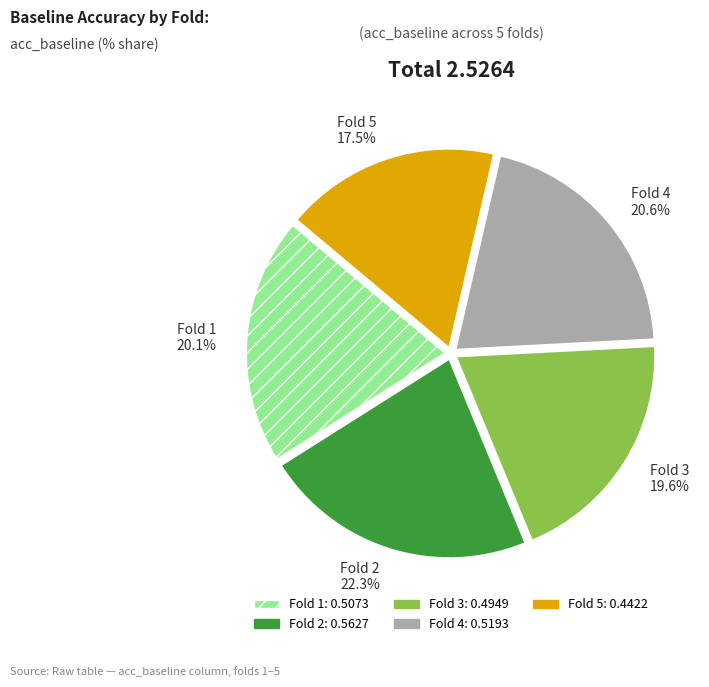

Combined, do Fold 5 17.5% and Fold 1 20.1% account for over 50%?

No